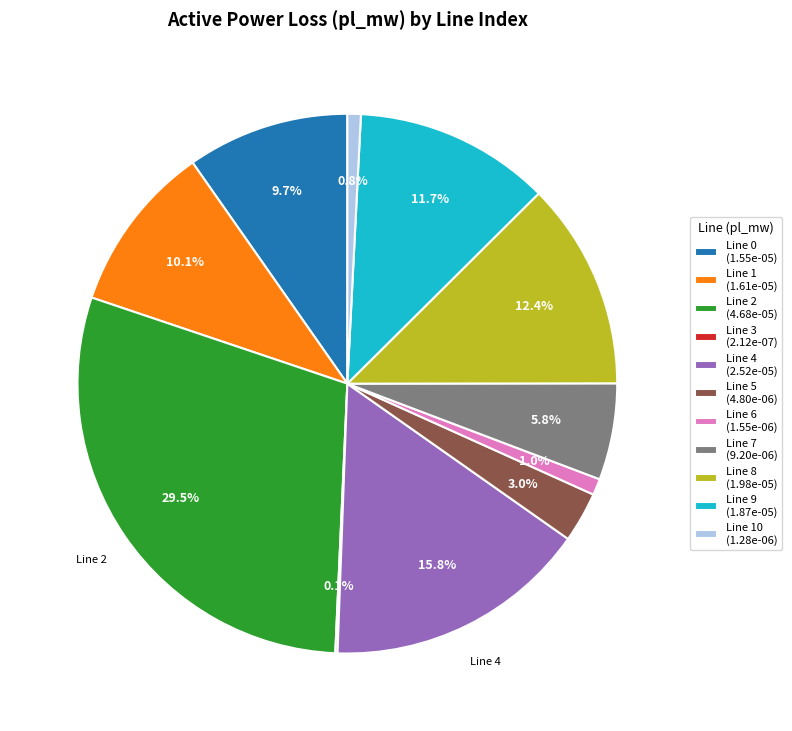

Which slice is the largest?

Line 2 (4.68e-05)